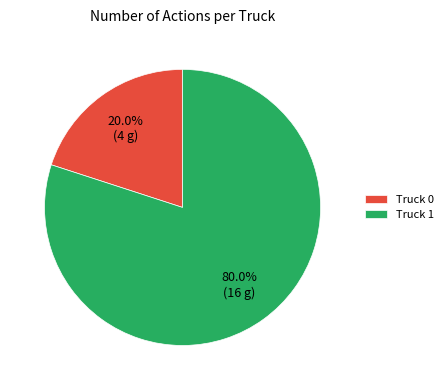

What percentage do Truck 1 and Truck 0 together represent?

100.0%